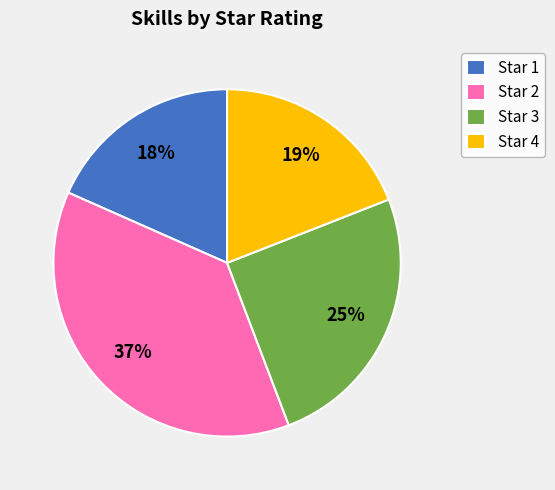

To the nearest percent, what is the difference between the Star 4 and Star 2 slice percentages?

18%